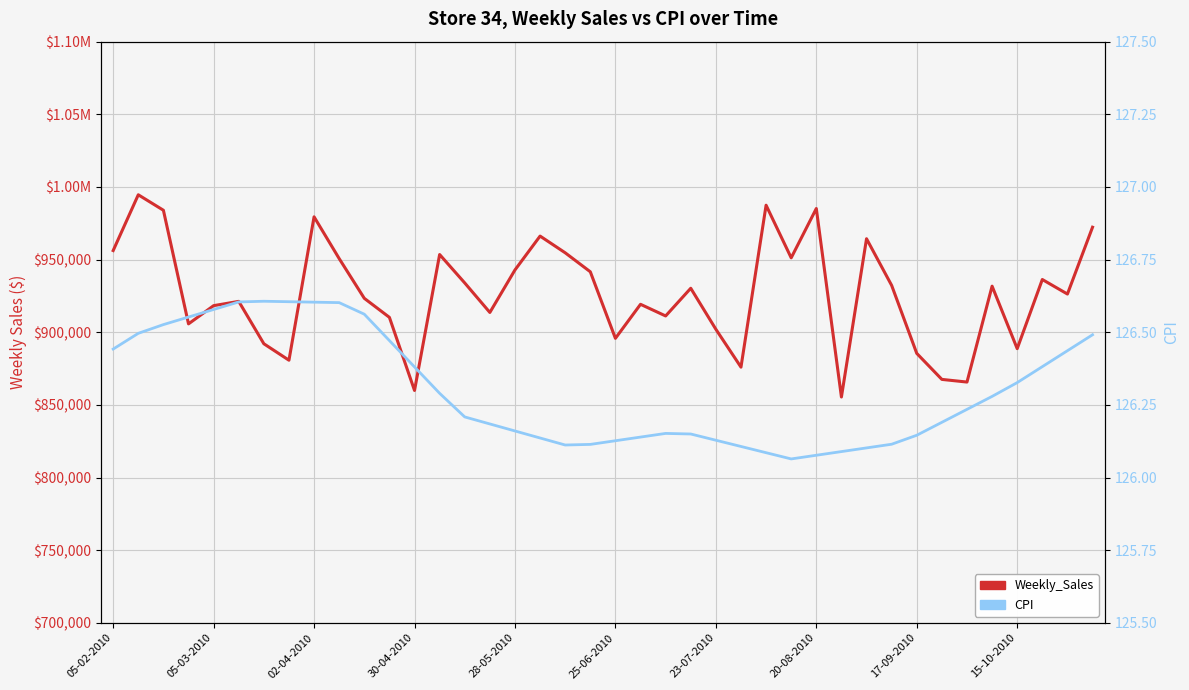

Which series changed the most between 33 and 37?

Weekly_Sales